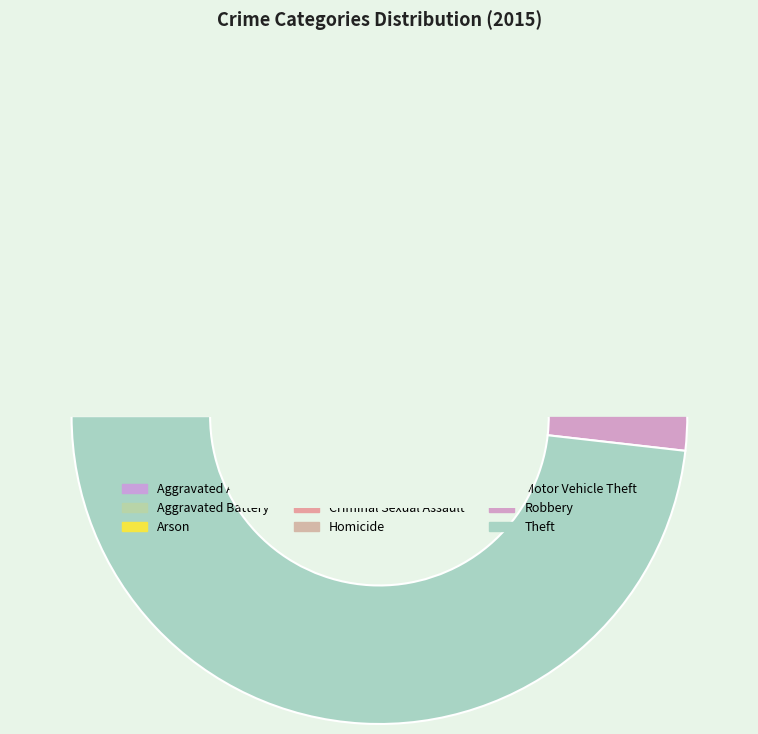

Between Aggravated Battery and Aggravated Assault, which is larger?

Aggravated Battery